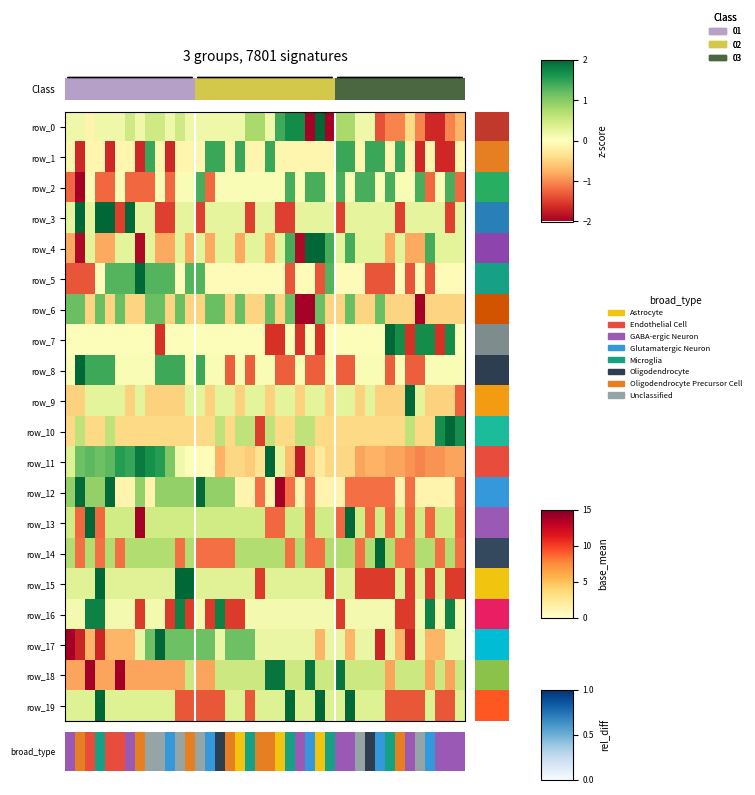

What is the maximum value for row_16?

1.8